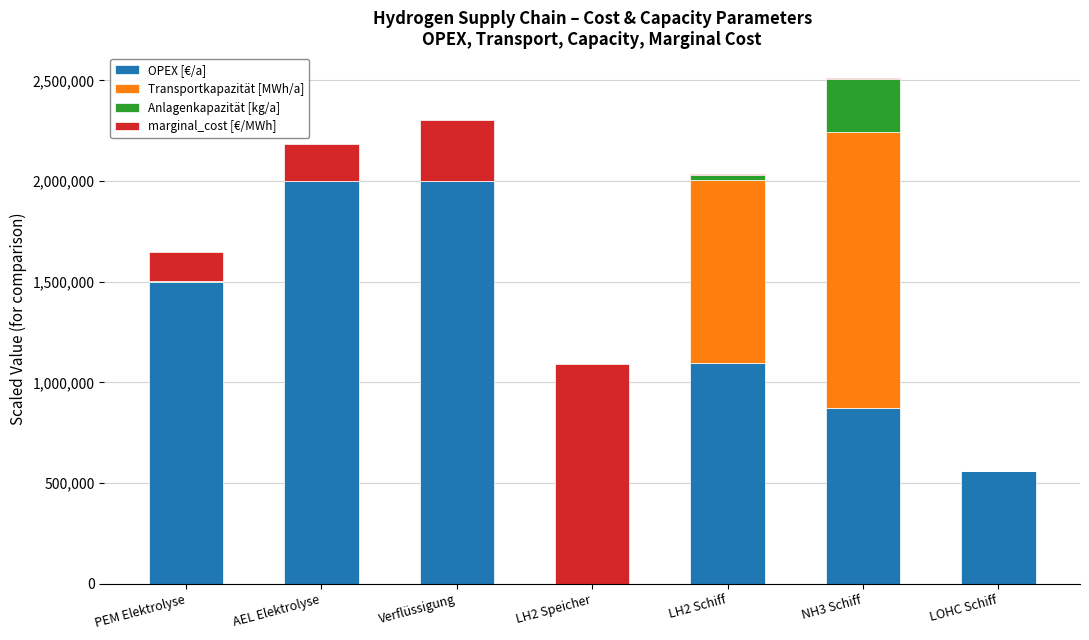

What is the sum of all OPEX [€/a] values?

8027724.1